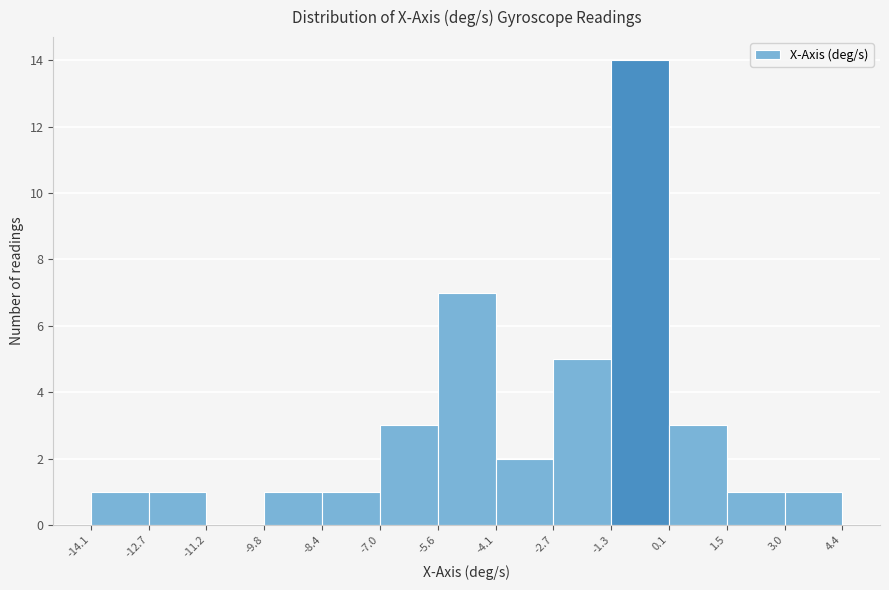

Reading left to right, transcribe this chart: for each bar, give the range it covers on the x-axis and its height. The values are not printed on the chart, so give them approximately, as read against the axis.

-14.1 to -12.7: 1
-12.7 to -11.2: 1
-11.2 to -9.8: 0
-9.8 to -8.4: 1
-8.4 to -7.0: 1
-7.0 to -5.6: 3
-5.6 to -4.1: 7
-4.1 to -2.7: 2
-2.7 to -1.3: 5
-1.3 to 0.1: 14
0.1 to 1.5: 3
1.5 to 3.0: 1
3.0 to 4.4: 1